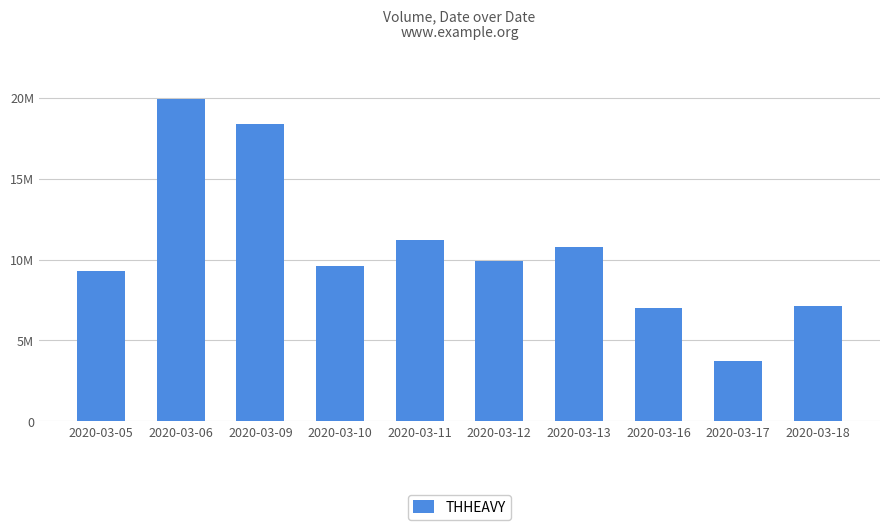

At which category does the chart reach its minimum across all series?

2020-03-17